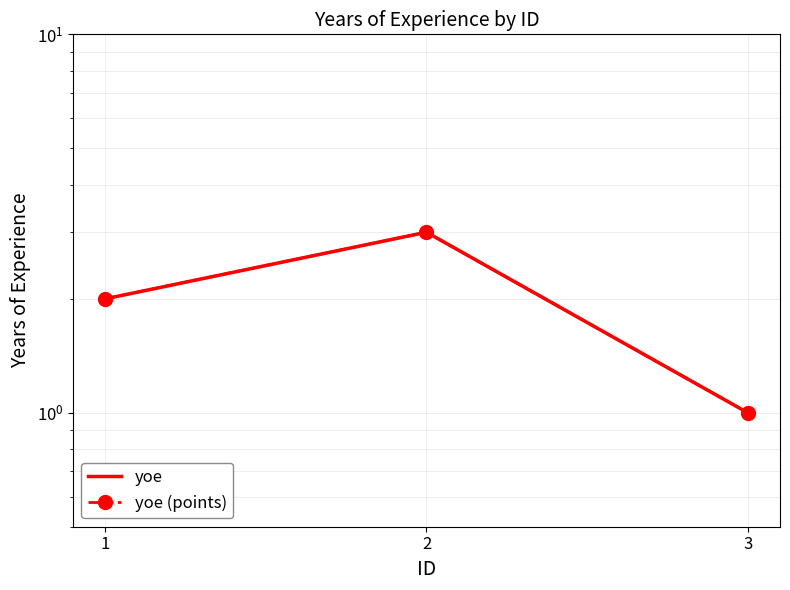

What is the approximate value of yoe (points) at 1?

2